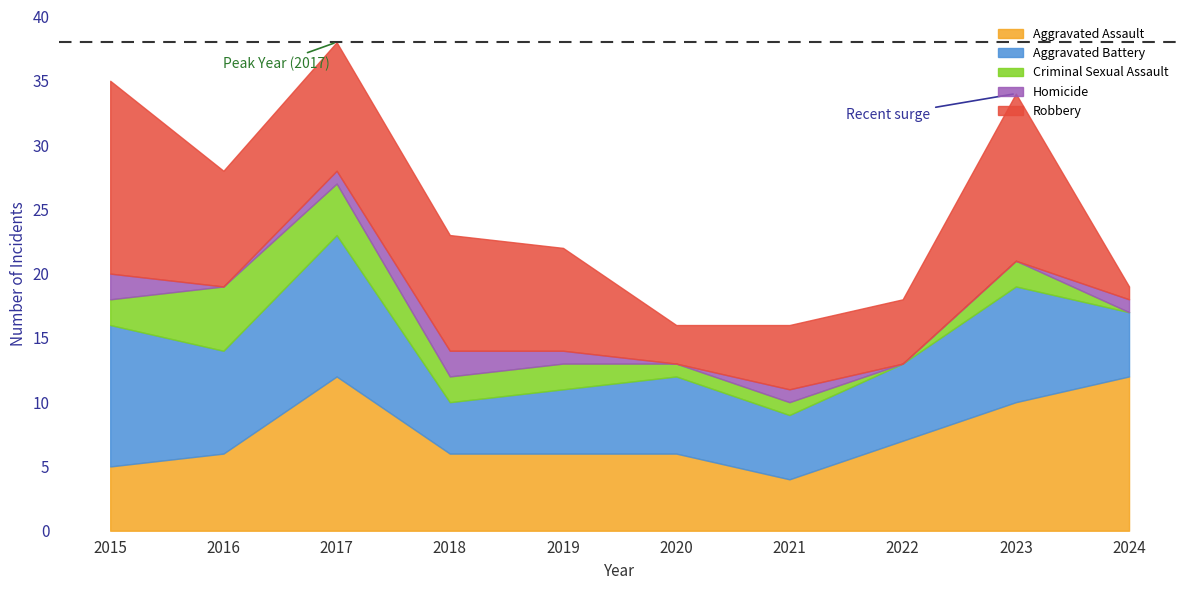

The value of Homicide at 2021 is 1. True or false?

False